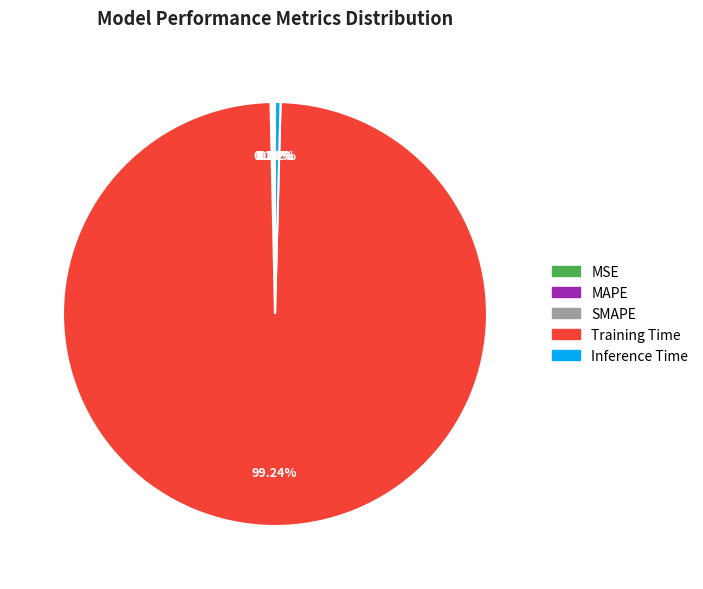

What is the majority slice?

Training Time